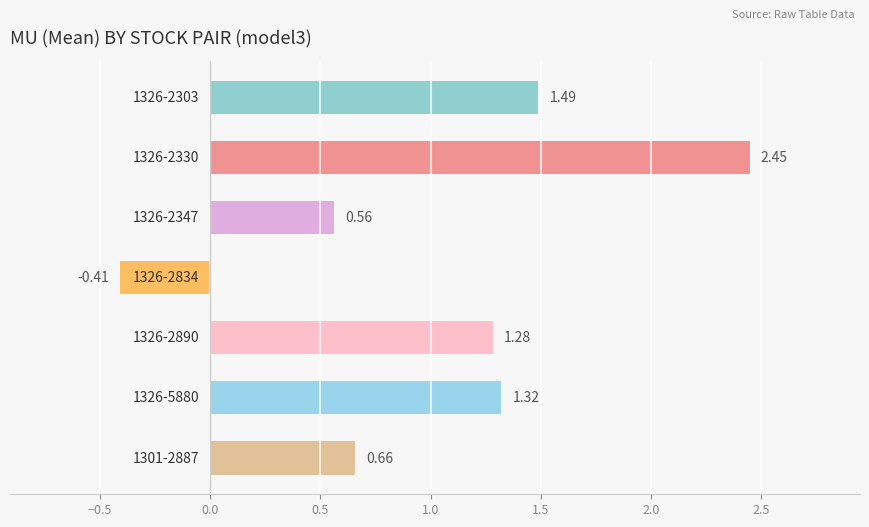

What is the average value?

1.1